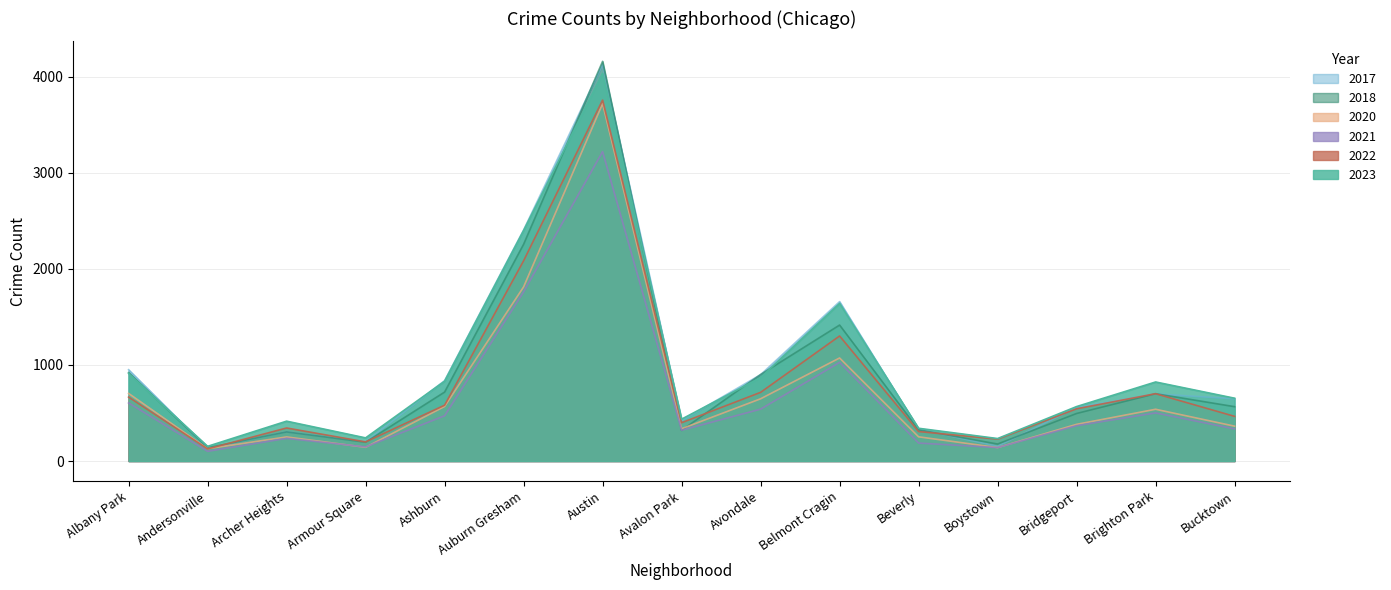

True or false: 2022 has more than 0 points higher than both neighbors.

True